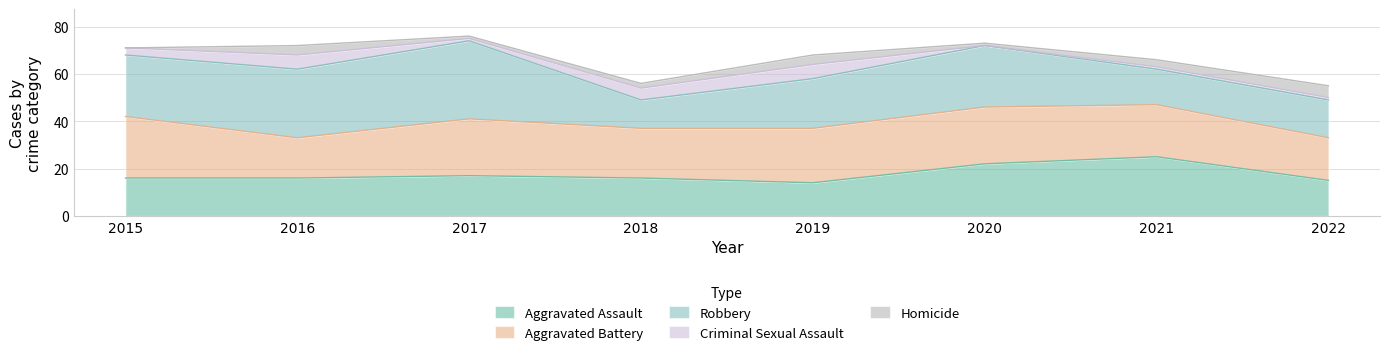

True or false: Aggravated Battery and Criminal Sexual Assault cross at least once.

False